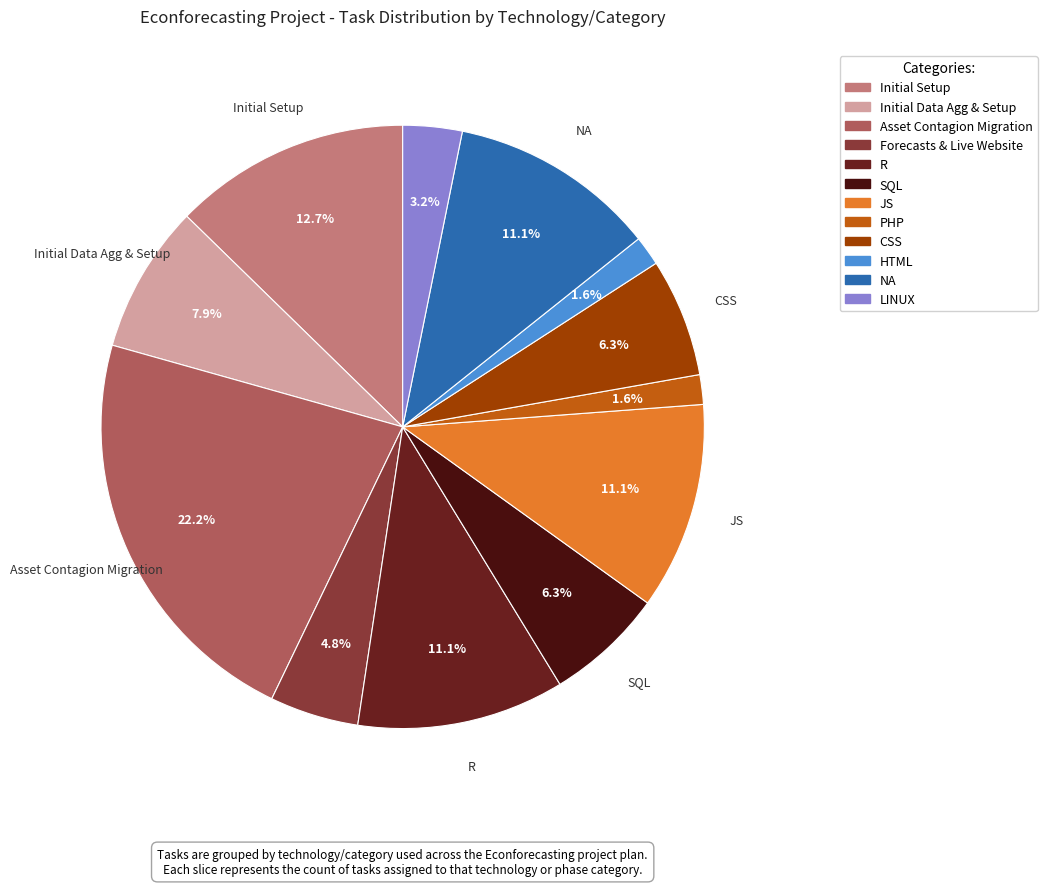

Does NA represent more than half of the total?

No